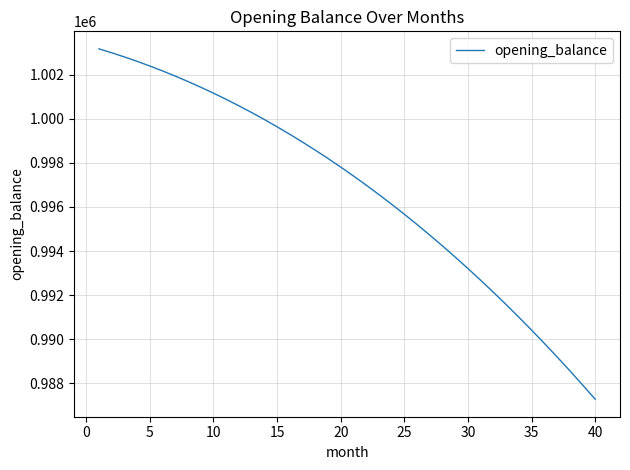

What is the greatest value displayed?

1003166.7